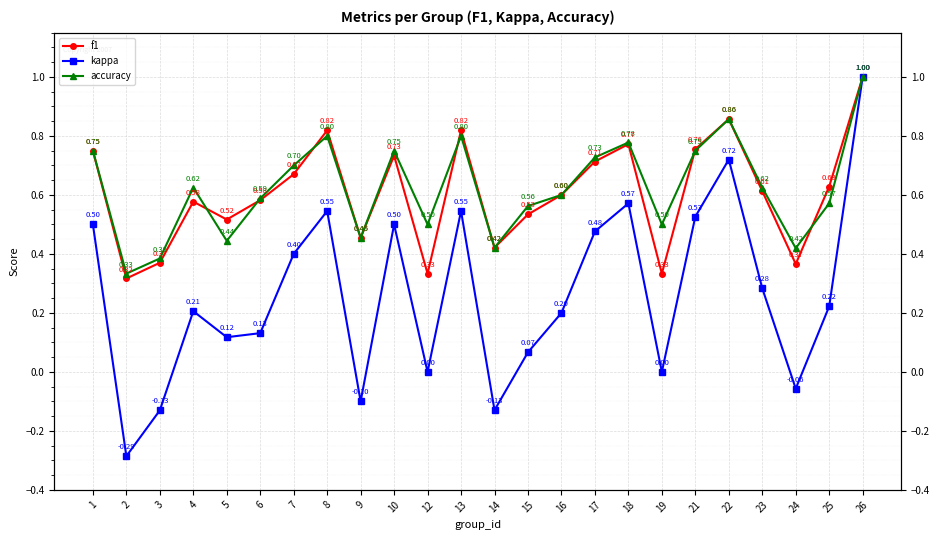

The value of f1 at 18 is 0.8. True or false?

True